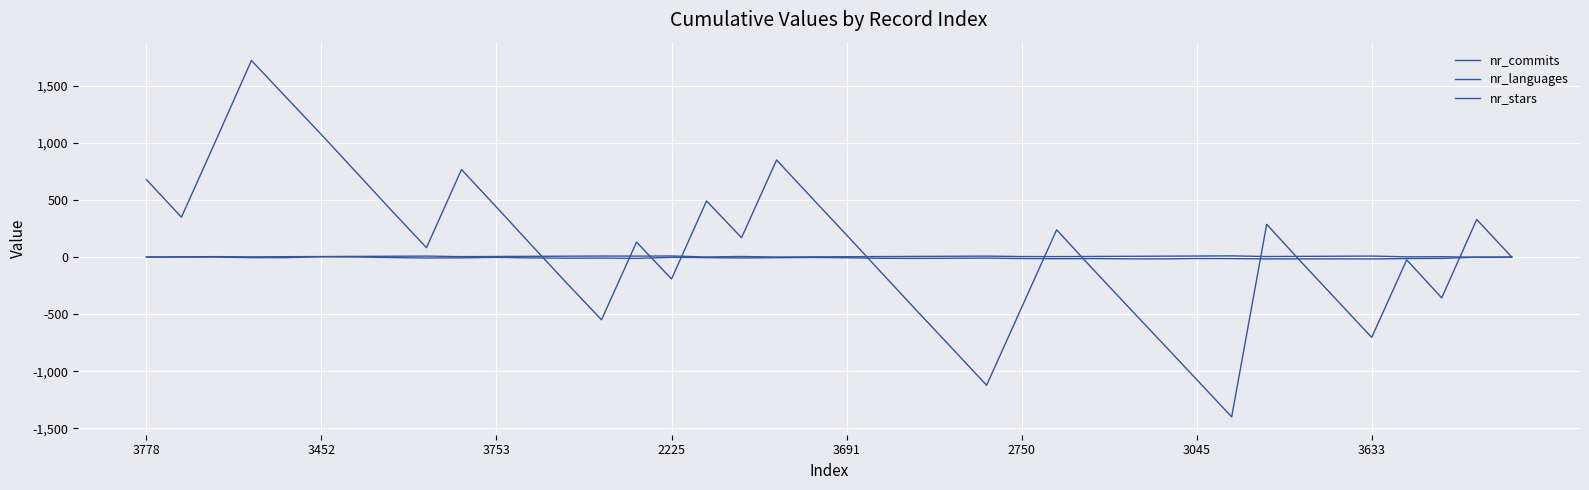

List the labels in order of nr_commits value, smallest first.

31, 24, 30, 23, 29, 35, 13, 22, 25, 28, 34, 37, 12, 15, 21, 27, 33, 36, 39, 8, 11, 14, 17, 20, 26, 32, 38, 3452, 3633, 10, 16, 19, 3778, 3045, 9, 18, 3753, 2750, 3691, 2225